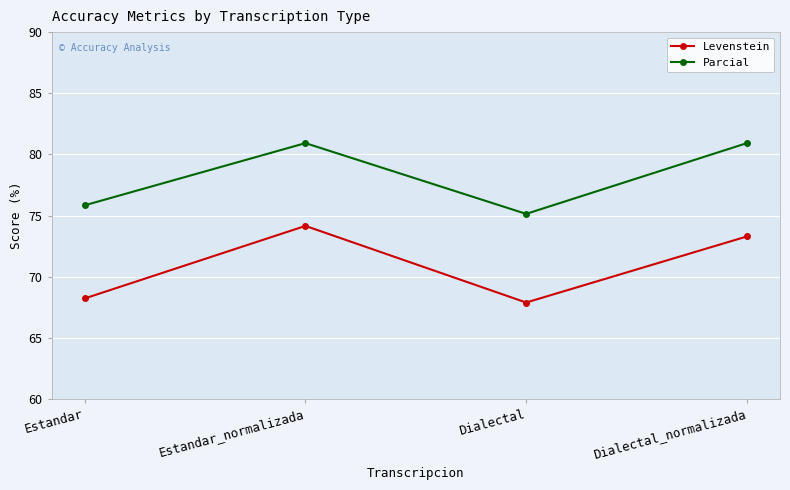

What is the total value across all series at Estandar?

144.1